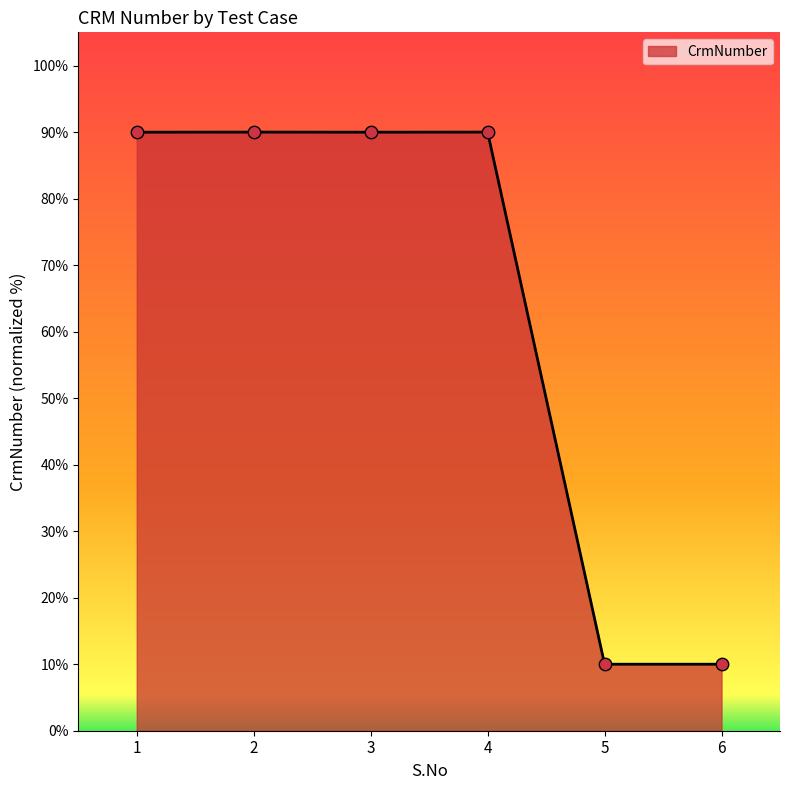

What is the ratio of the value at 4 to the value at 5?

9.0